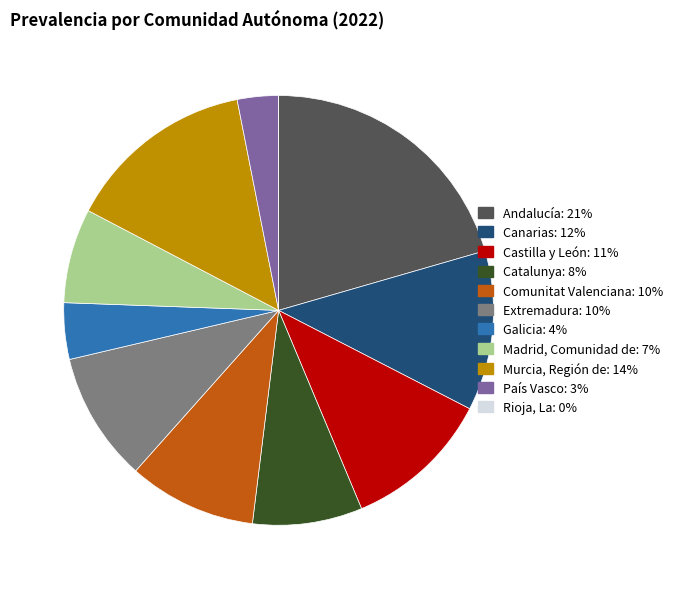

Does Galicia account for over 50% of the chart?

No